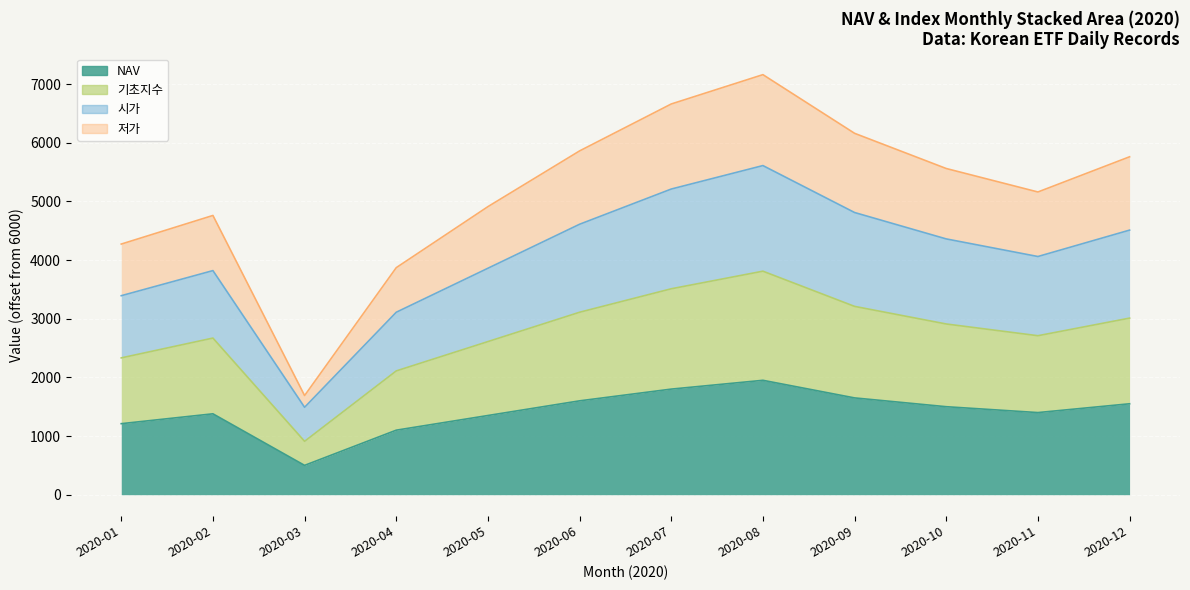

Between 2020-04 and 2020-10, which is larger?

2020-10